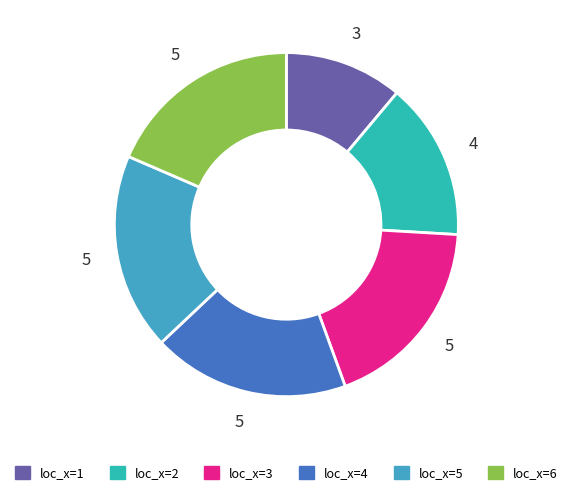

Do loc_x=6 and loc_x=3 together represent more than half of the pie?

No